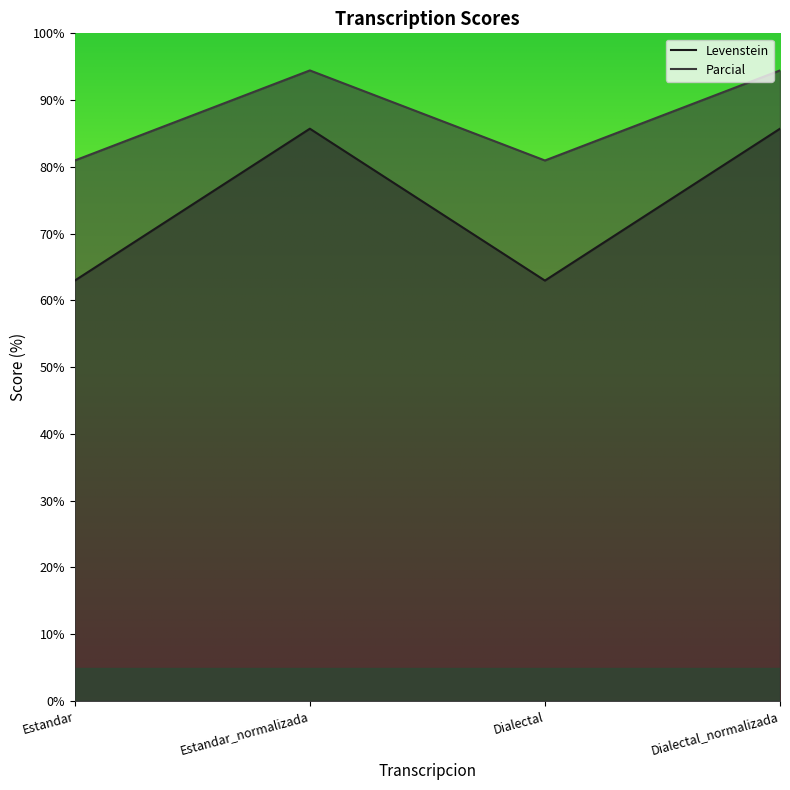

Where is Parcial nearest to the value 87?

Estandar